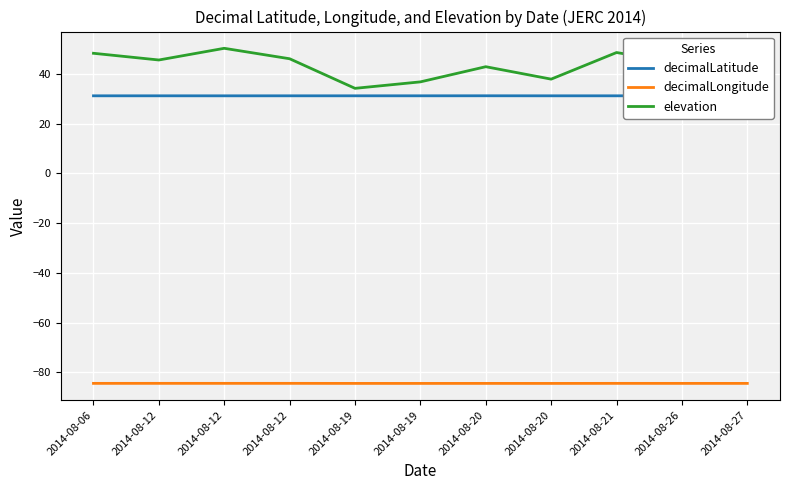

What is the value of the decimalLongitude point at the 4th from the left?

-84.5